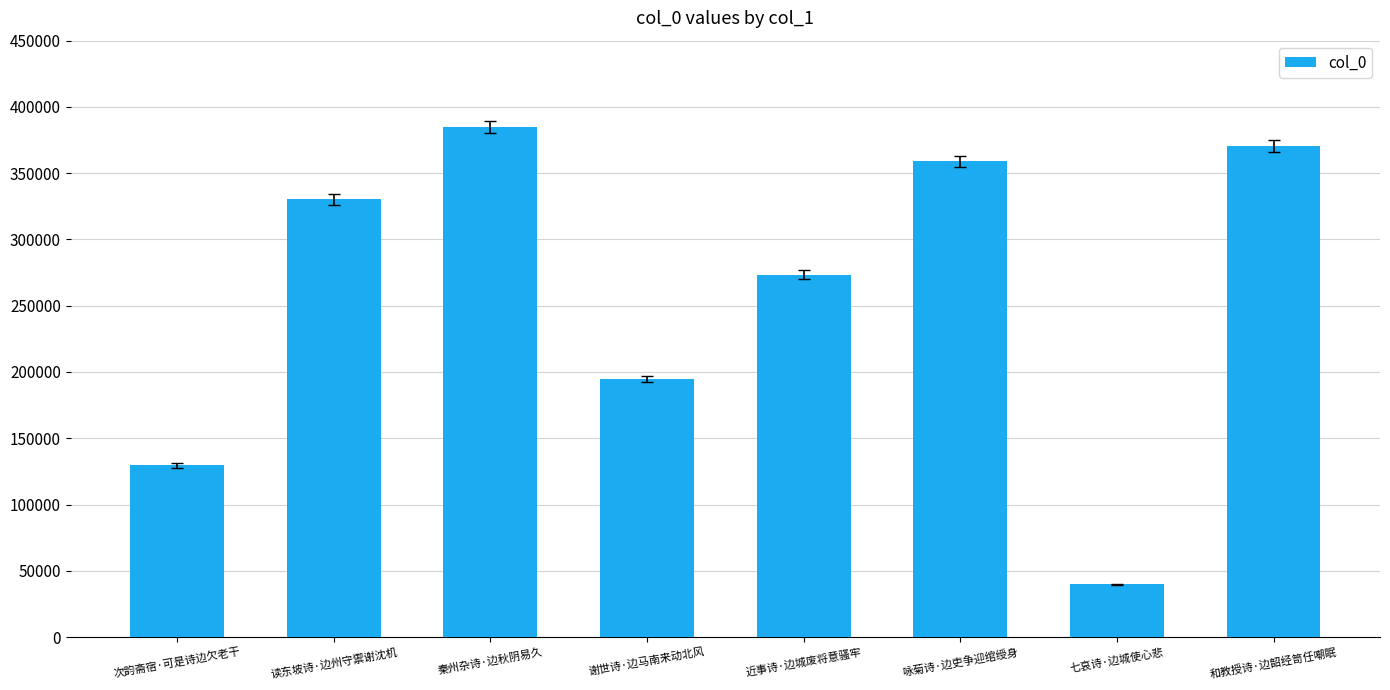

What is the ratio of the value at 秦州杂诗·边秋阴易久 to the value at 近事诗·边城废将意骚牢?

1.4